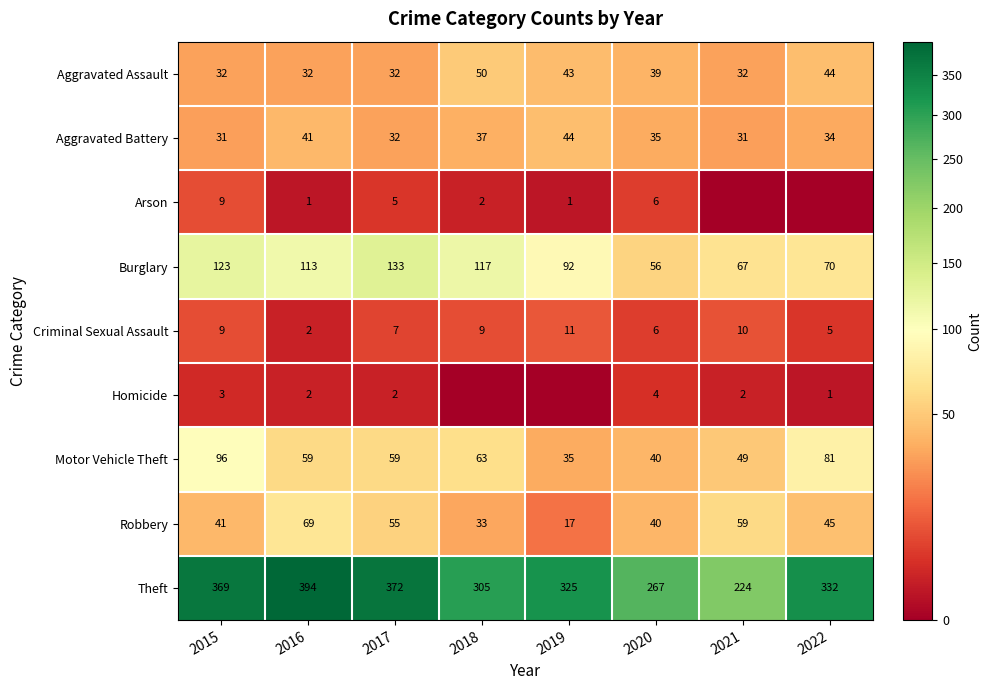

Between 2016 and 2022, which is larger?

2022